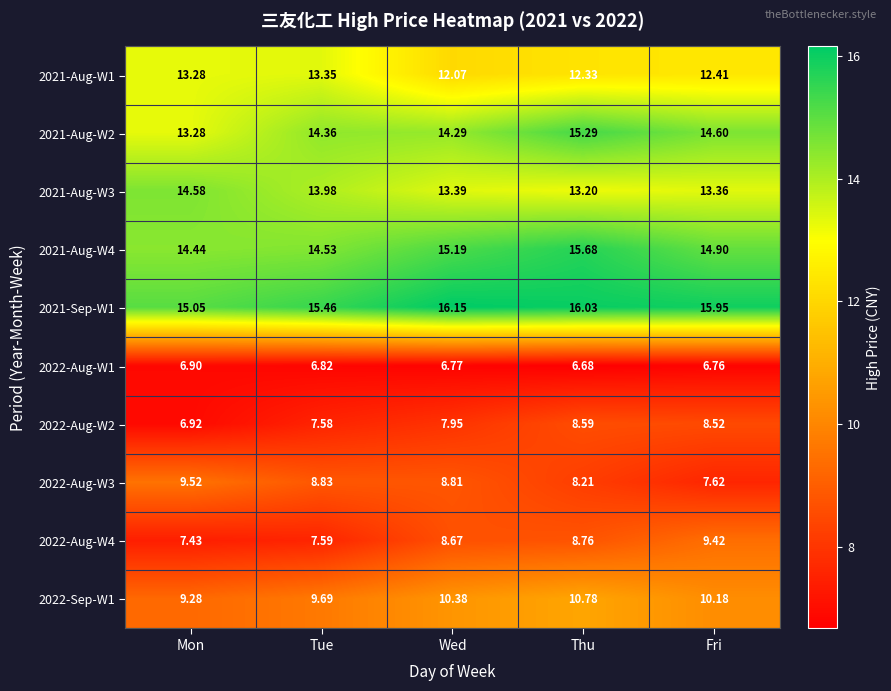

List the labels in order of 2021-Sep-W1 value, largest first.

Wed, Thu, Fri, Tue, Mon